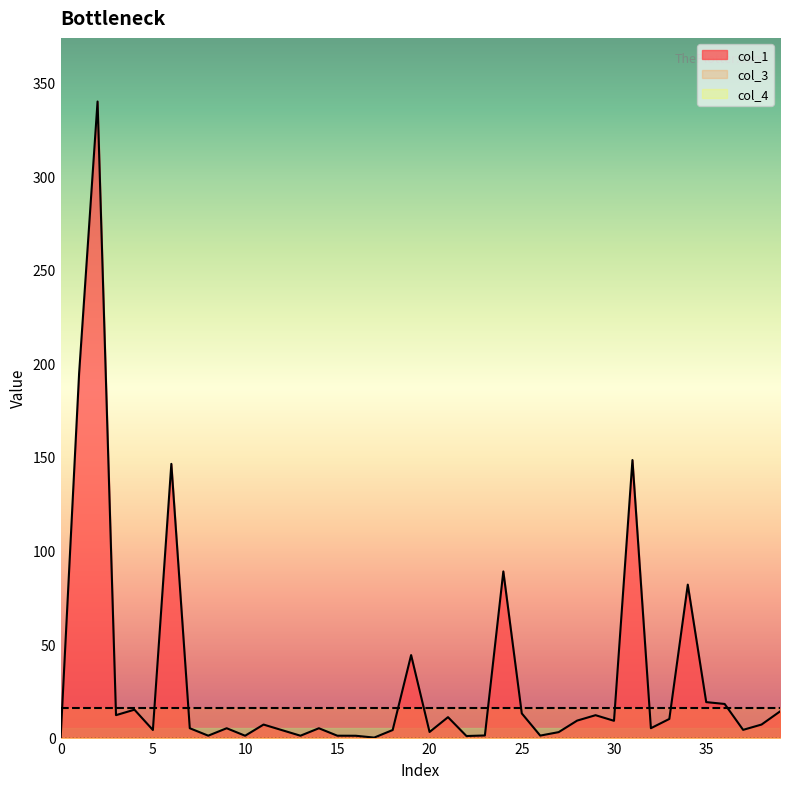

Rank the series by their average value, from highest to lowest.

col_1, col_3, col_4